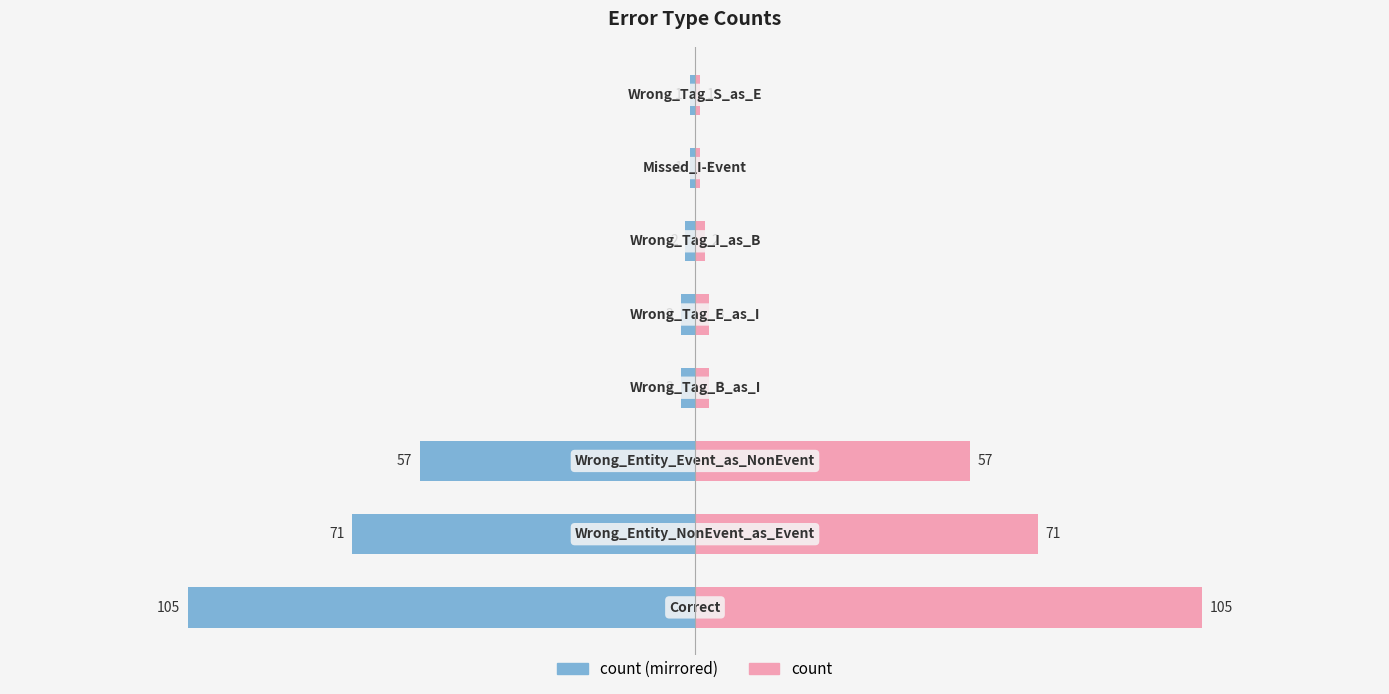

How many data points does each series have?

8